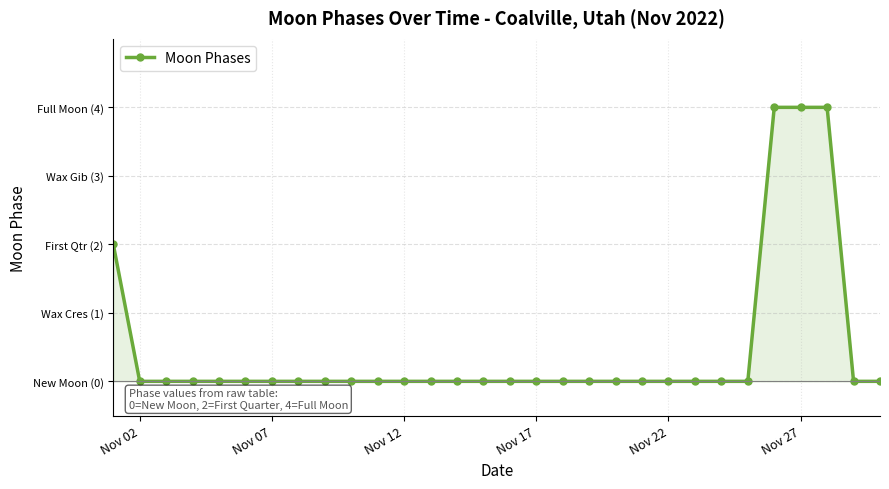

Does the chart have visible grid lines?

Yes